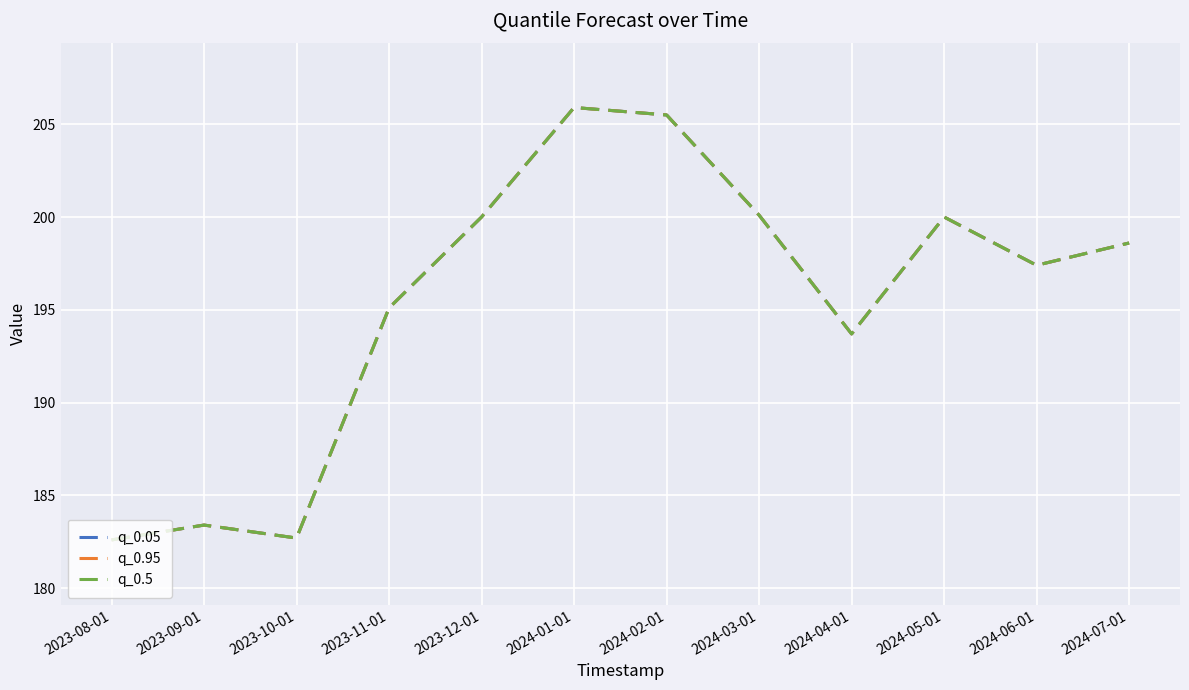

Which series has the largest range (max minus min)?

q_0.05